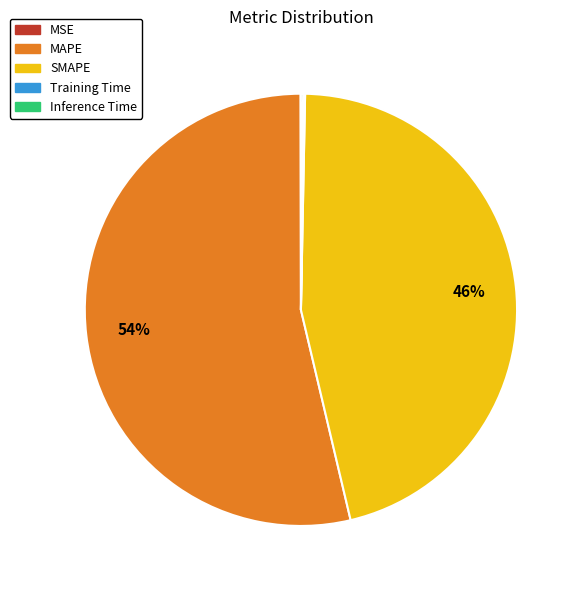

Is it true that MAPE is 54% of the pie?

True